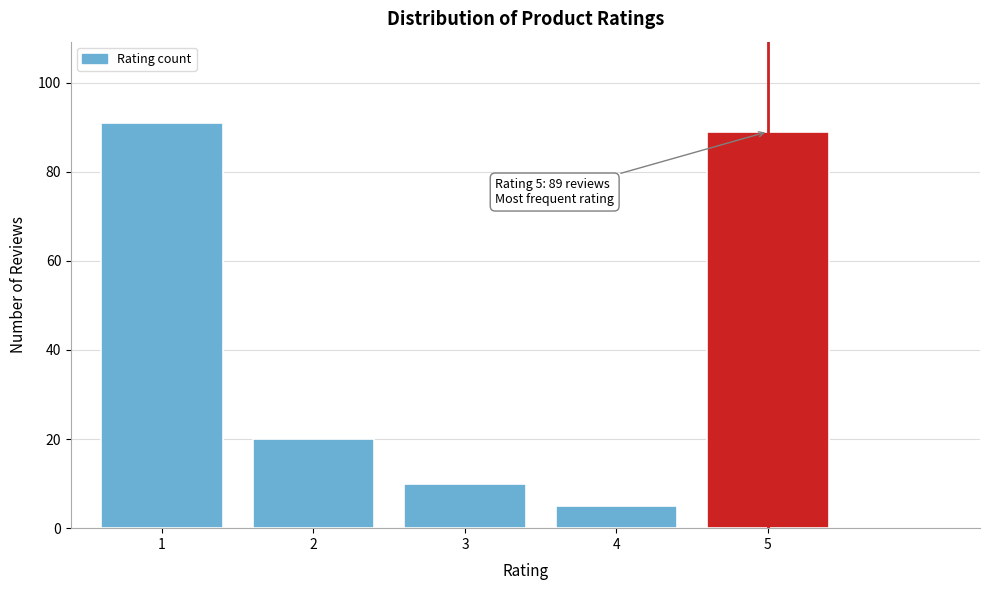

Reading left to right, list all the values displayed in this chart.

91	20	10	5	89